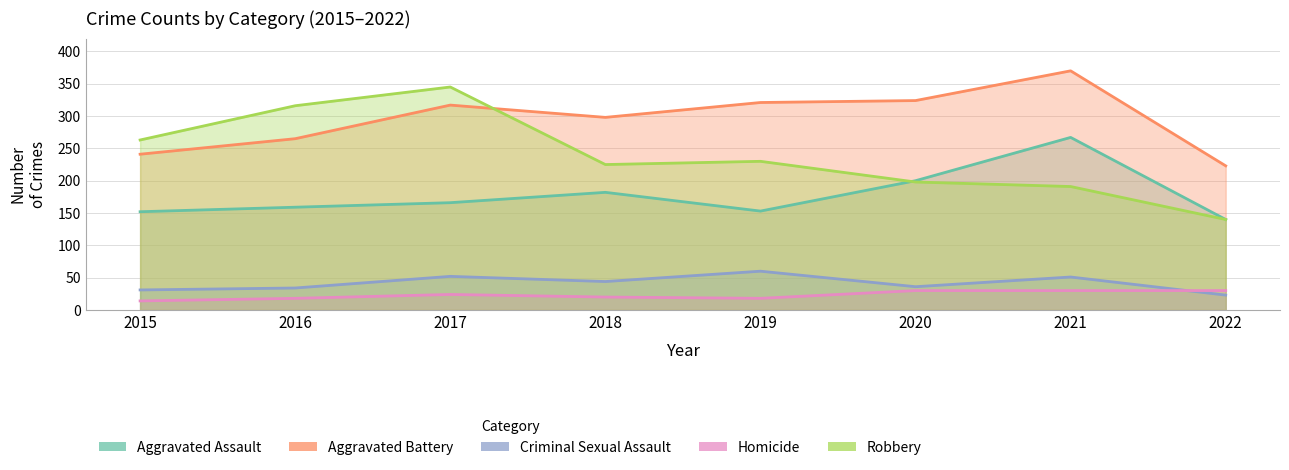

What are all the series names shown in the legend?

Aggravated Assault, Aggravated Battery, Criminal Sexual Assault, Homicide, Robbery